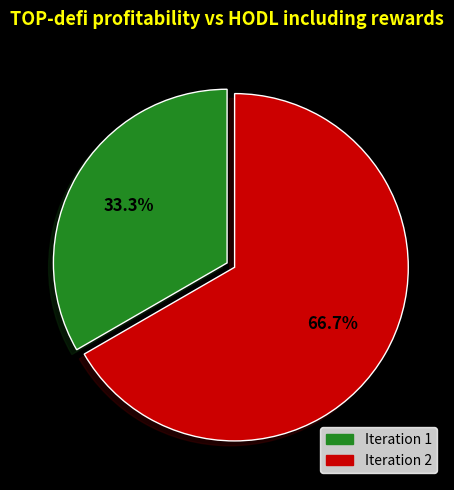

Rank the categories by value from lowest to highest.

Iteration 1, Iteration 2